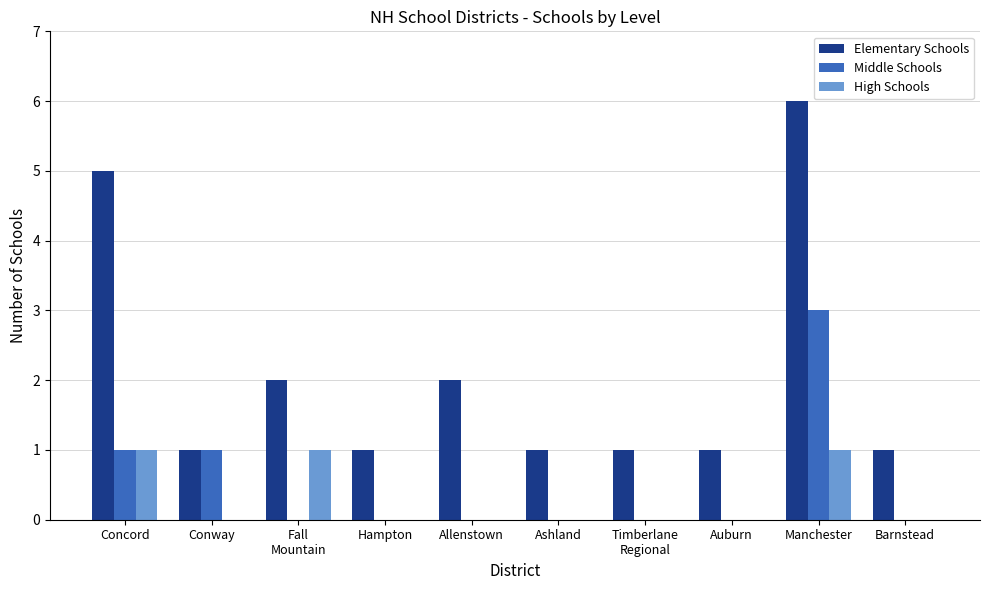

Read the Elementary Schools value at Concord.

5